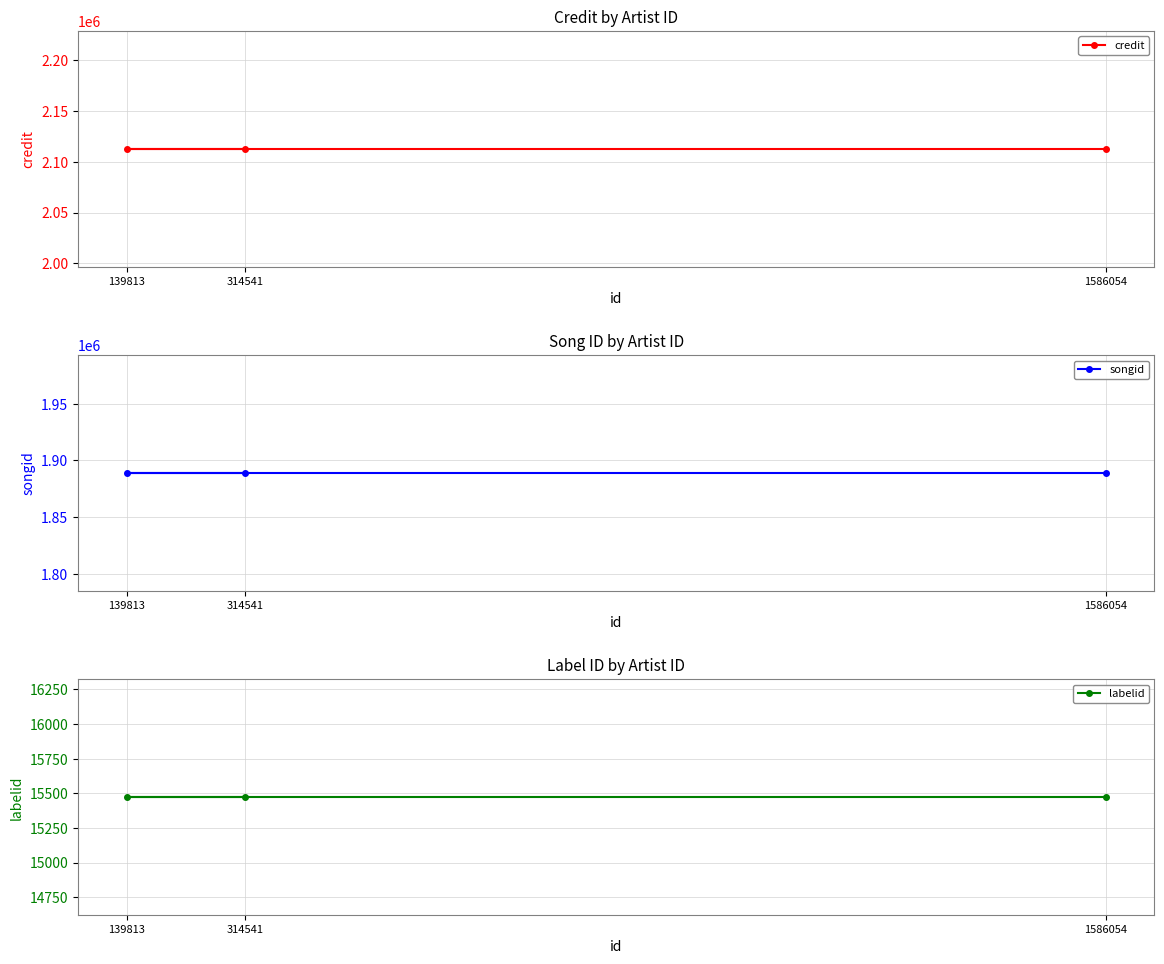

Is this an area chart (filled region under the line)?

No